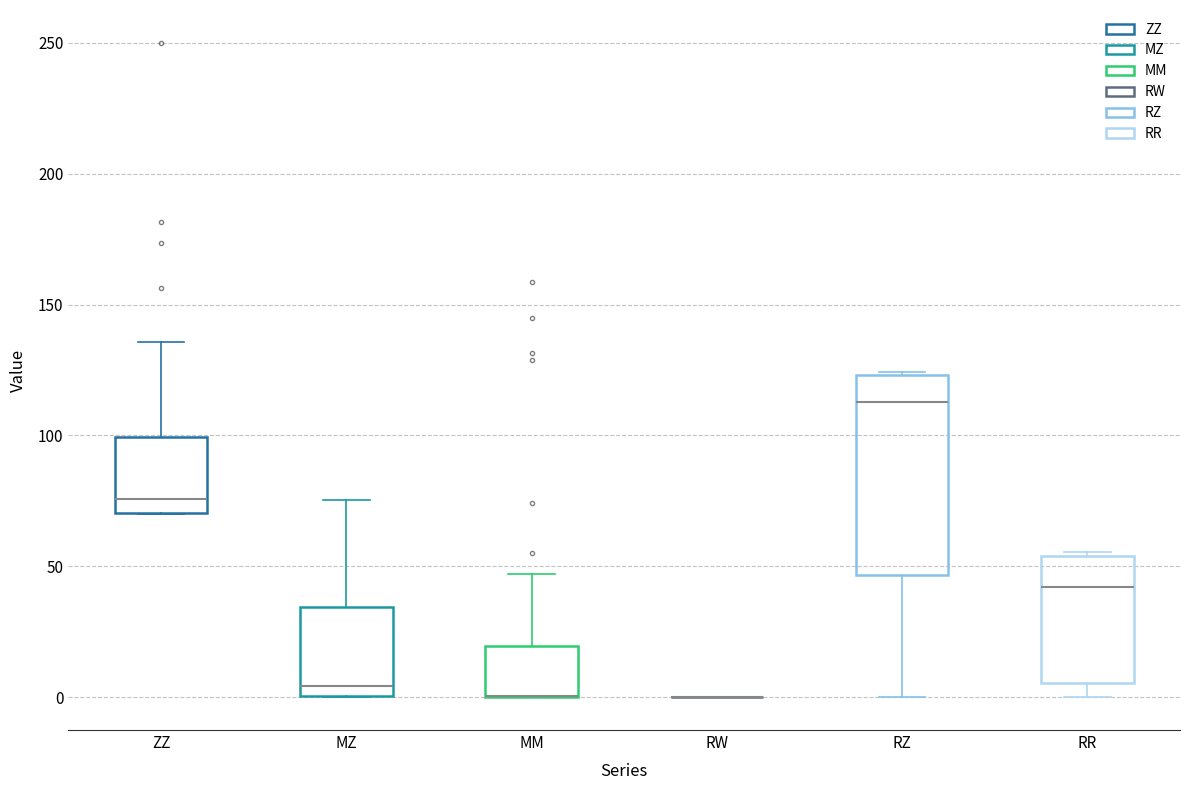

Which box is the tallest, from its lower edge to its upper edge?

RZ